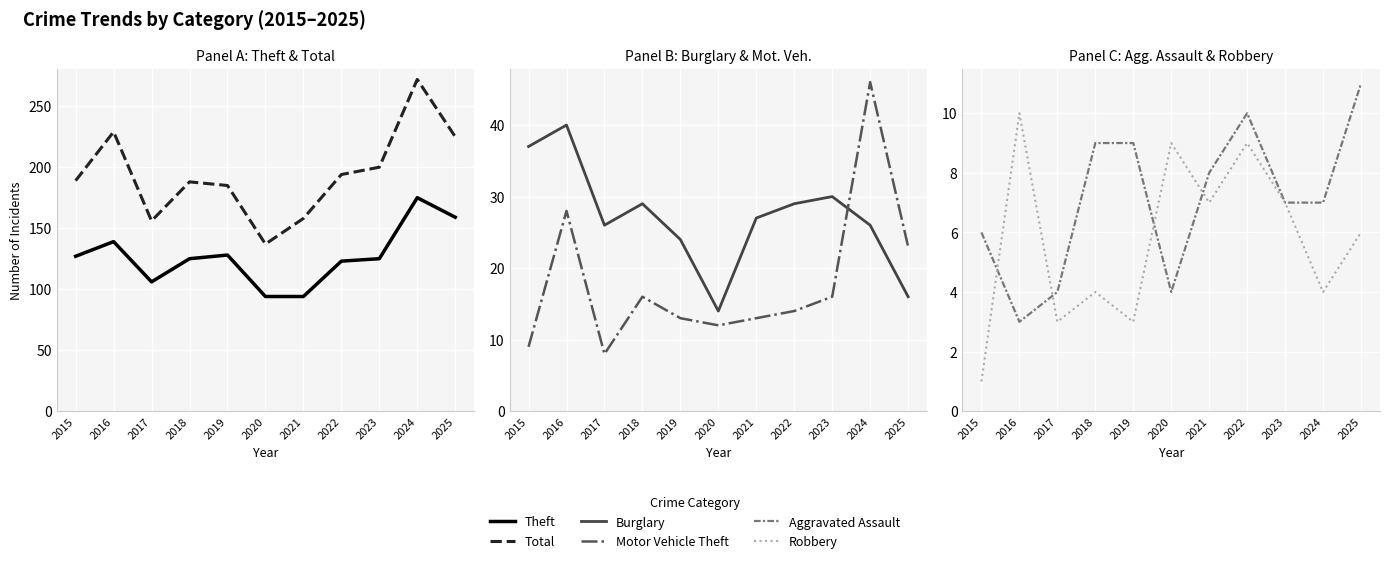

True or false: Theft has a value of 53 at 2016.

False